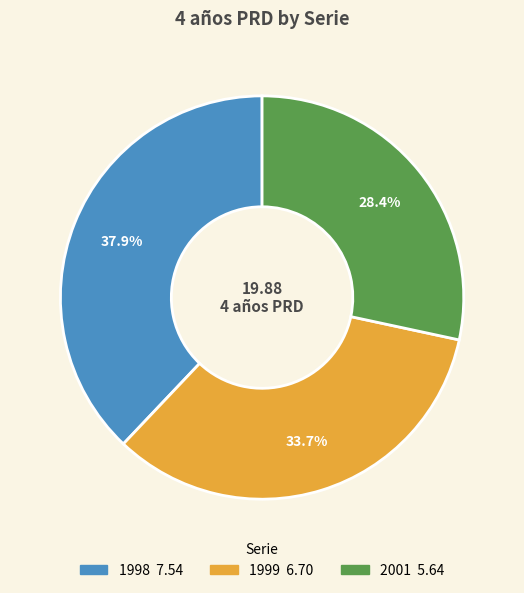

Do 1998 and 1999 together represent more than half of the pie?

Yes